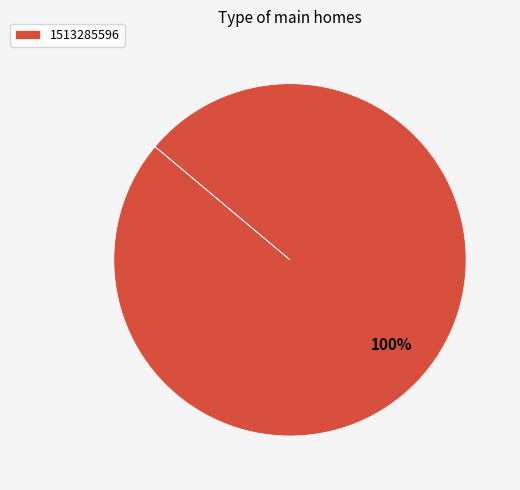

Which category accounts for the majority?

1513285596